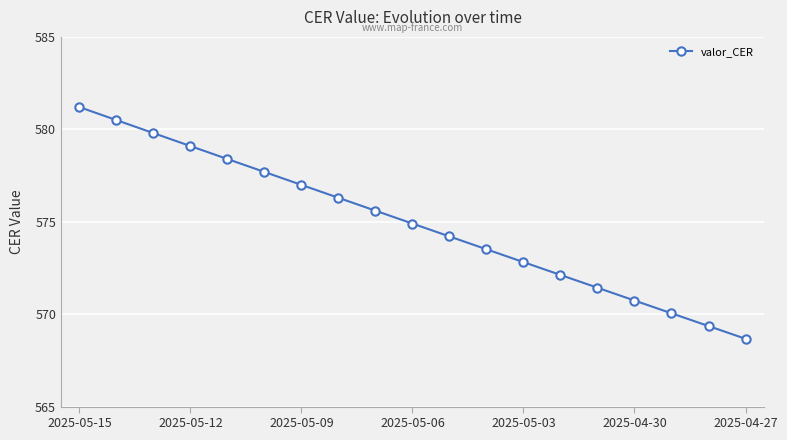

What is the maximum value shown in the chart?

581.2